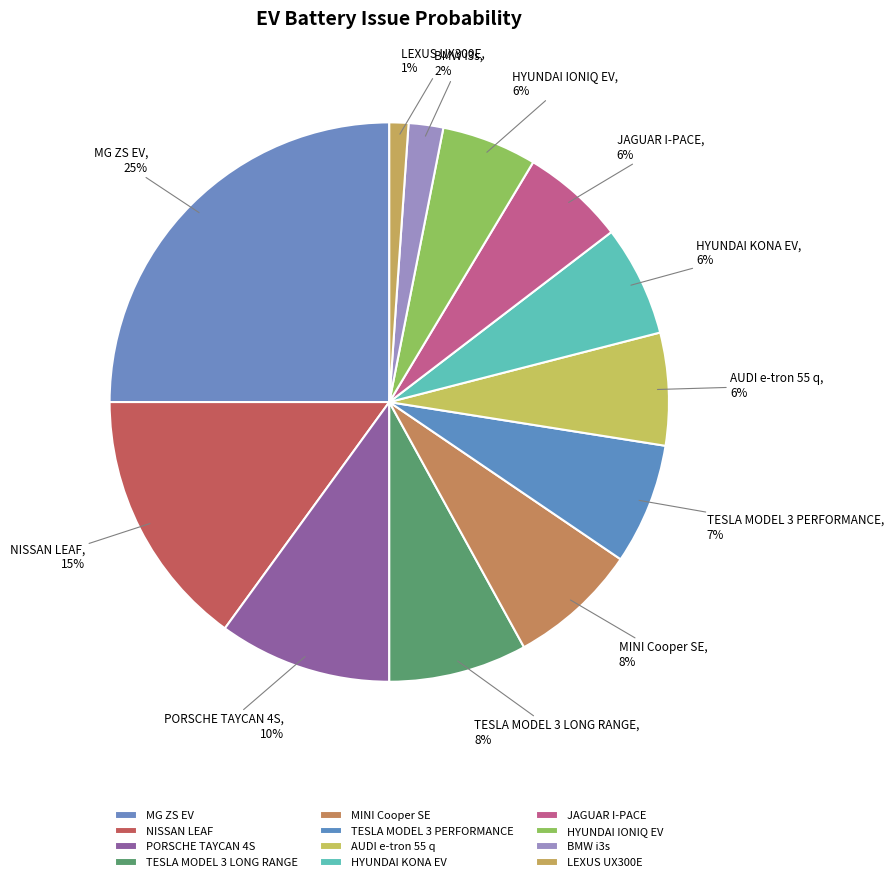

To the nearest percent, what portion does NISSAN LEAF represent?

15%